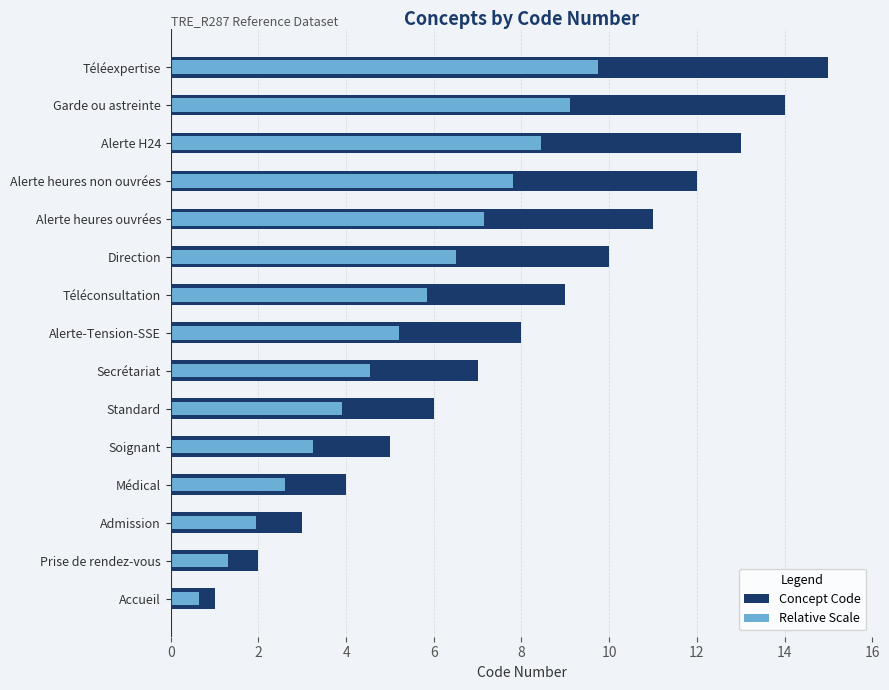

Reading right to left, list all the values displayed in this chart.

Concept Code: 15.0	14.0	13.0	12.0	11.0	10.0	9.0	8.0	7.0	6.0	5.0	4.0	3.0	2.0	1.0
Relative Scale: 9.8	9.1	8.5	7.8	7.2	6.5	5.9	5.2	4.5	3.9	3.2	2.6	2.0	1.3	0.7